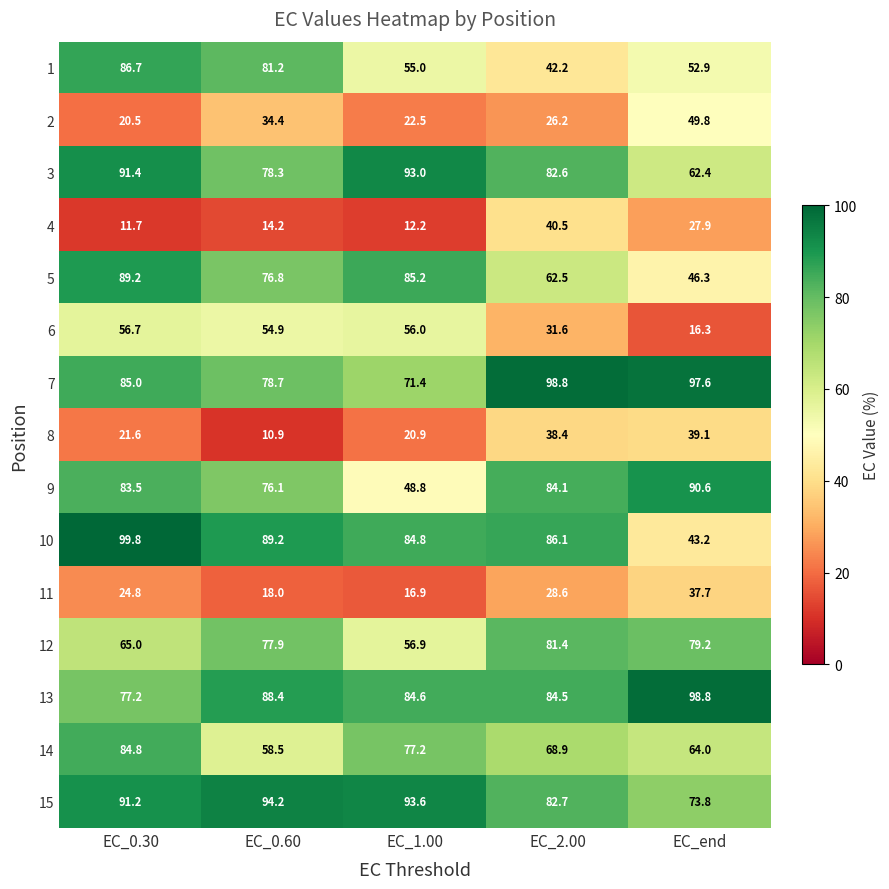

What is the difference between the 2 values at EC_end and EC_0.60?

15.4